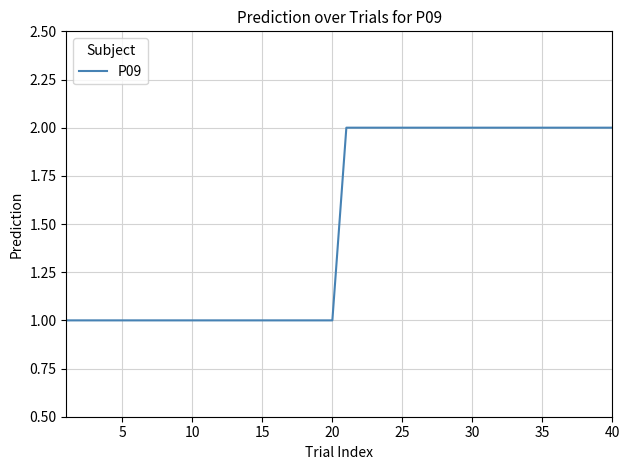

Is this an area chart (filled region under the line)?

No